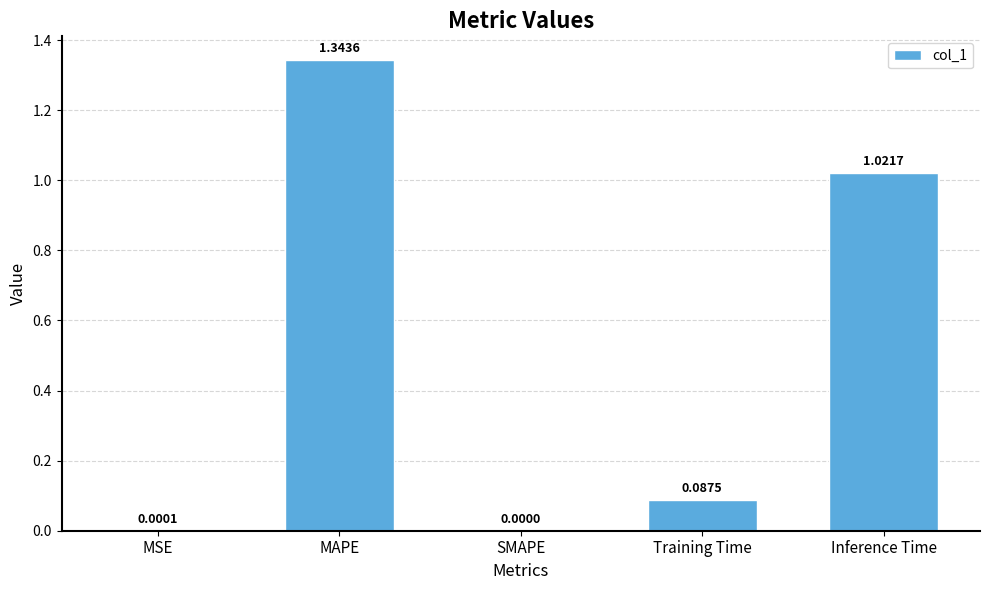

At which label is the value closest to 0?

SMAPE